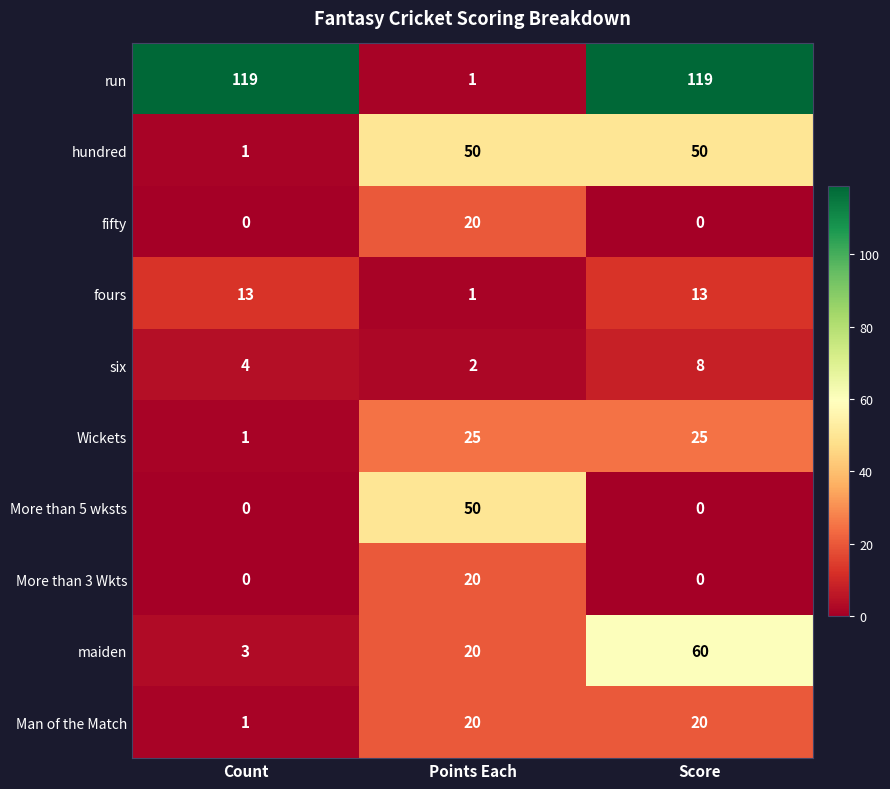

Which series has the largest range (max minus min)?

run